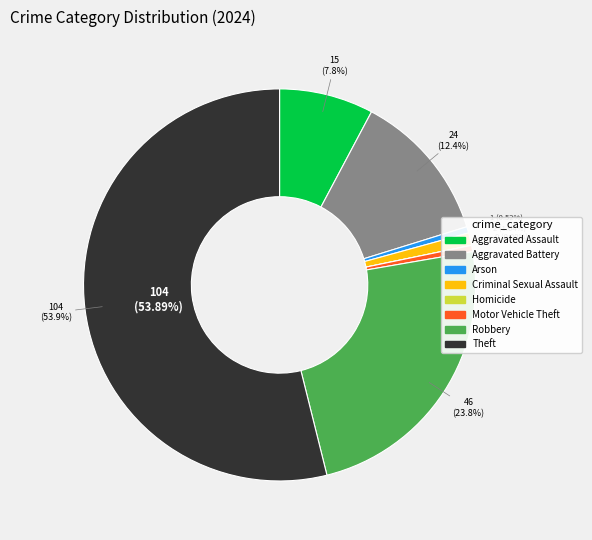

To the nearest percent, what is the average slice percentage?

12%